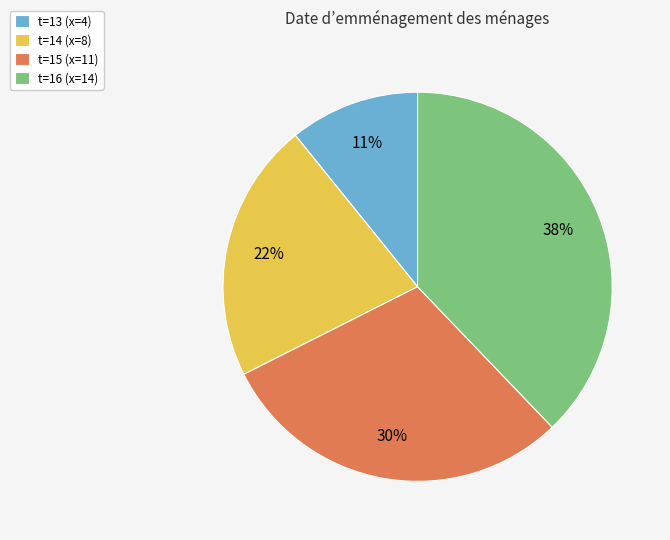

Is t=16 (x=14) the majority of the pie?

No